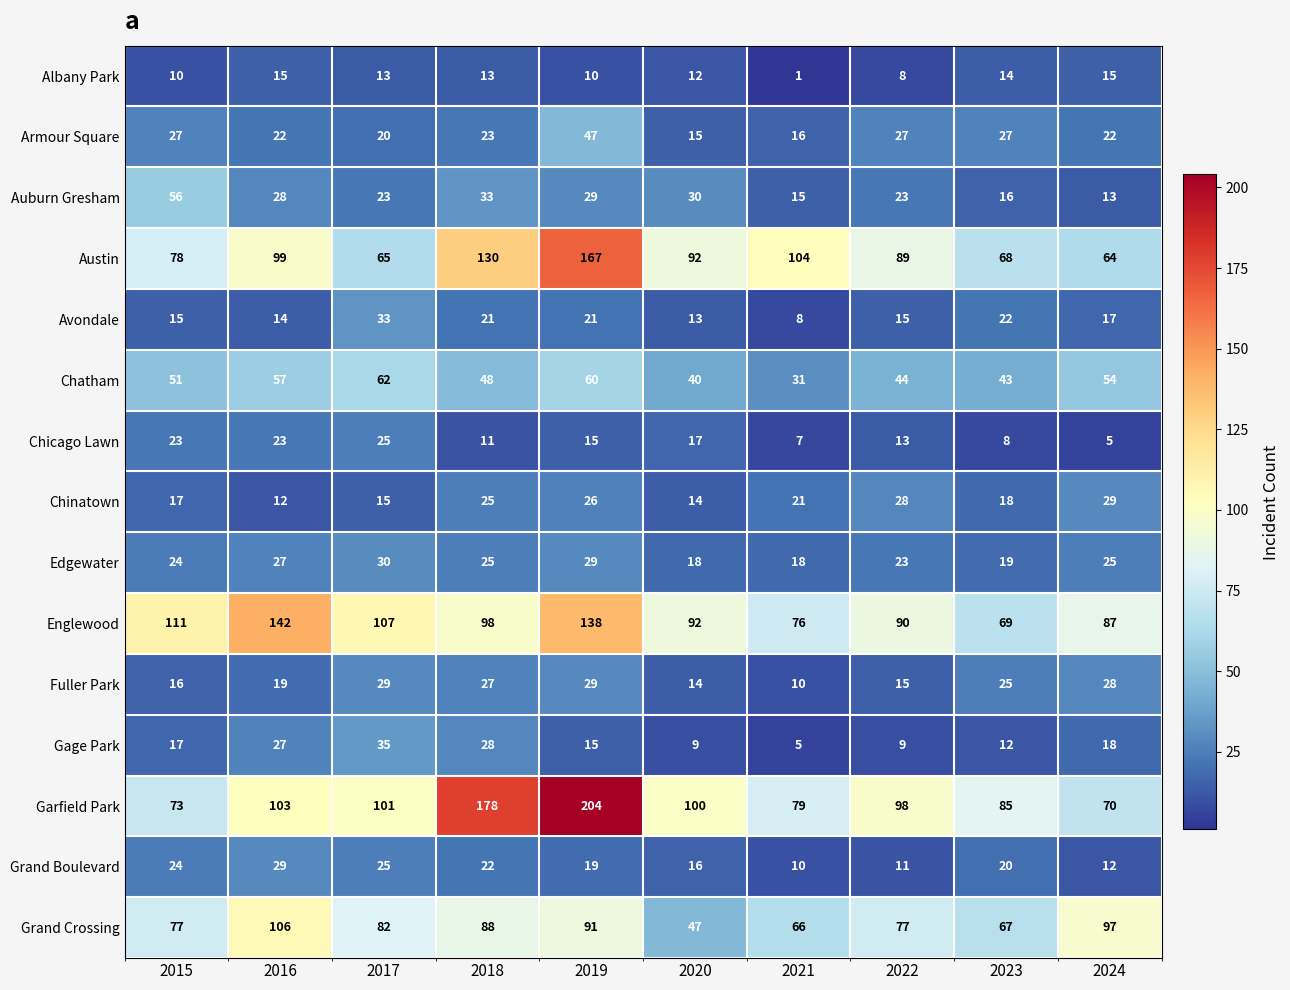

True or false: Englewood has a value of 69 at 2023.

True